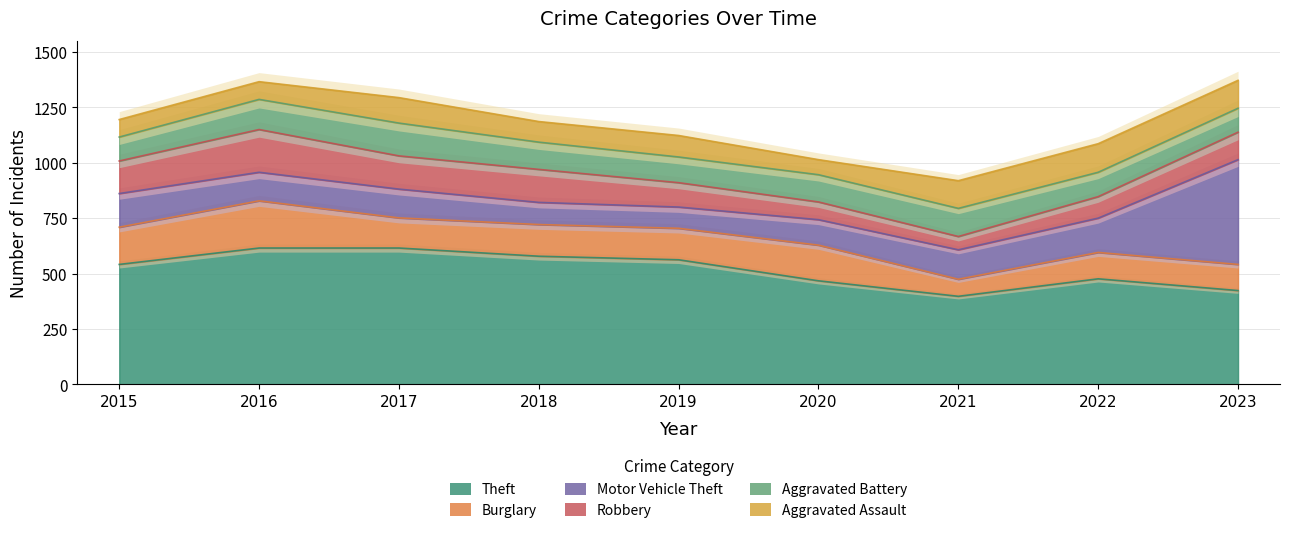

The Aggravated Assault series shows 47 at 2015. True or false?

False